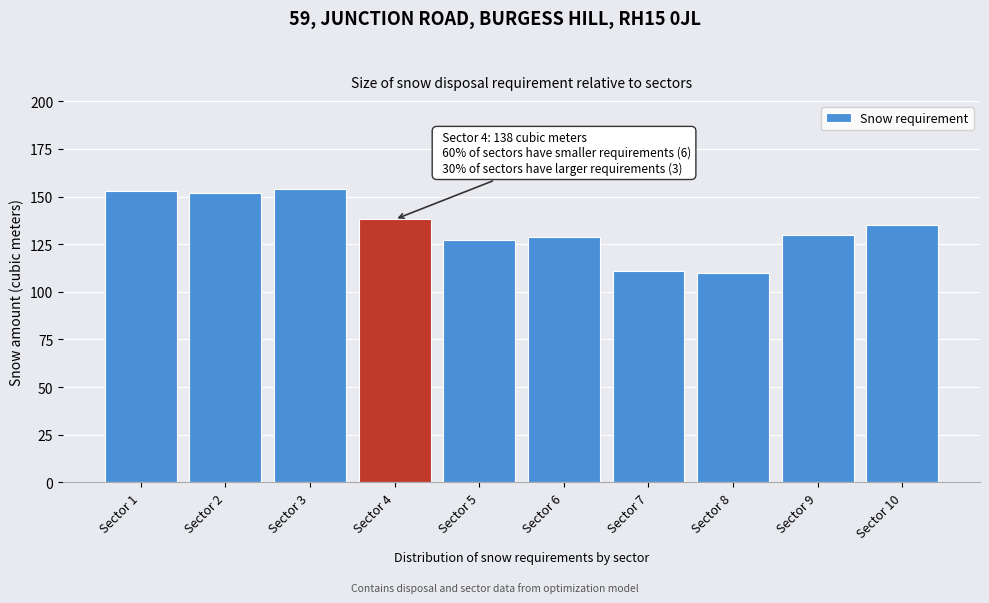

Reading left to right, transcribe all the data shown in this chart.

153.0	152.0	154.0	138.0	127.0	129.0	111.0	110.0	130.0	135.0